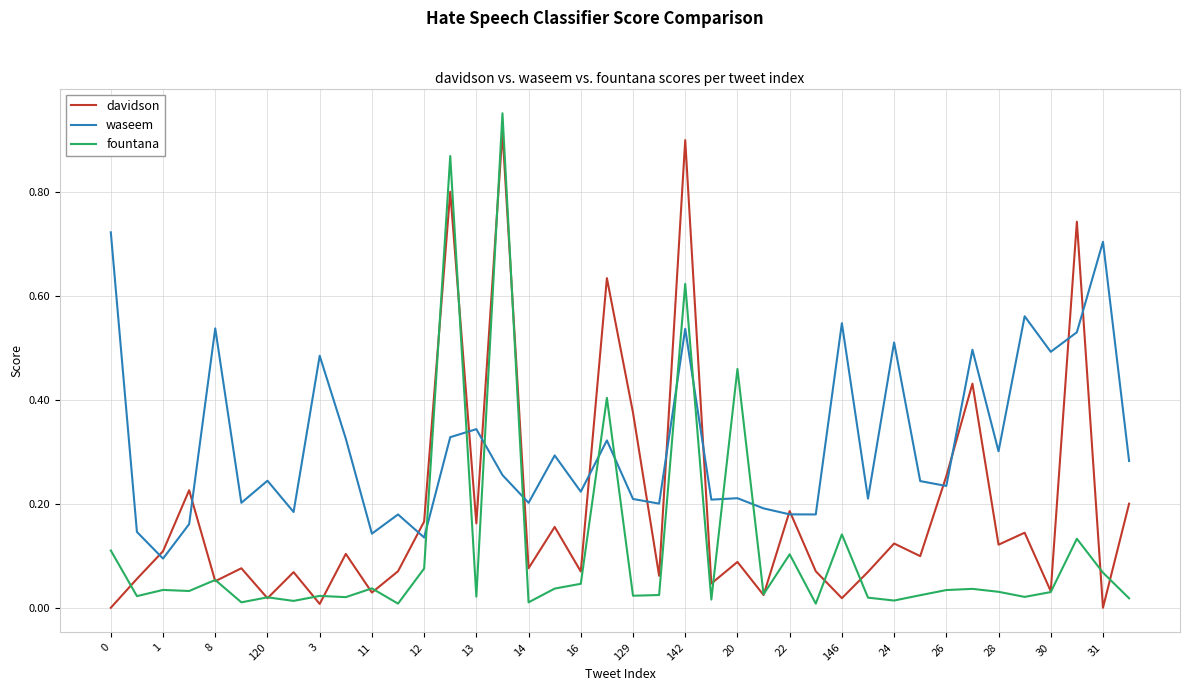

What is the sum of all davidson values?

7.8